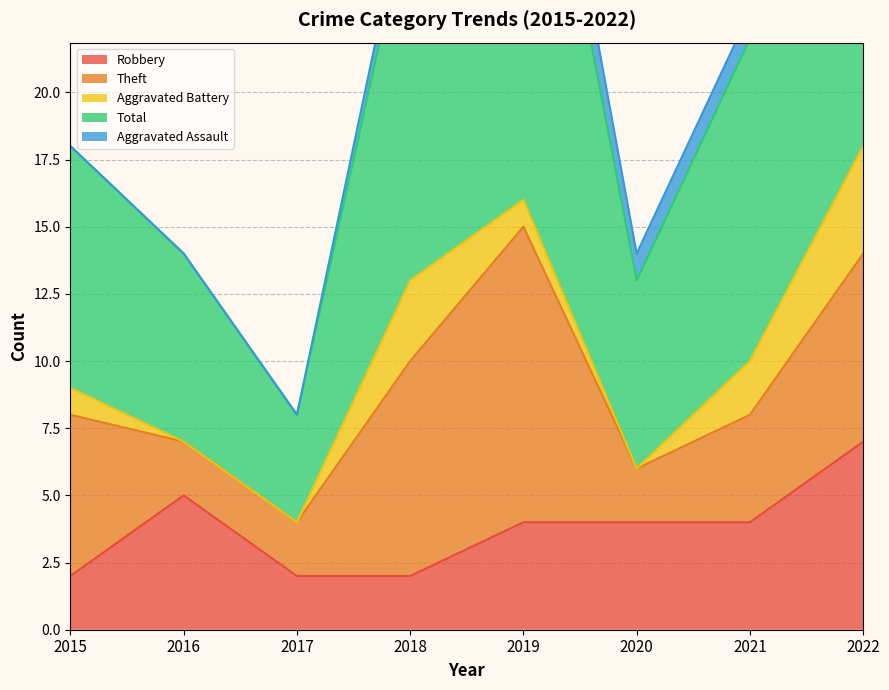

Is the value of Theft at 2015 greater than the value of Aggravated Battery at 2016?

Yes